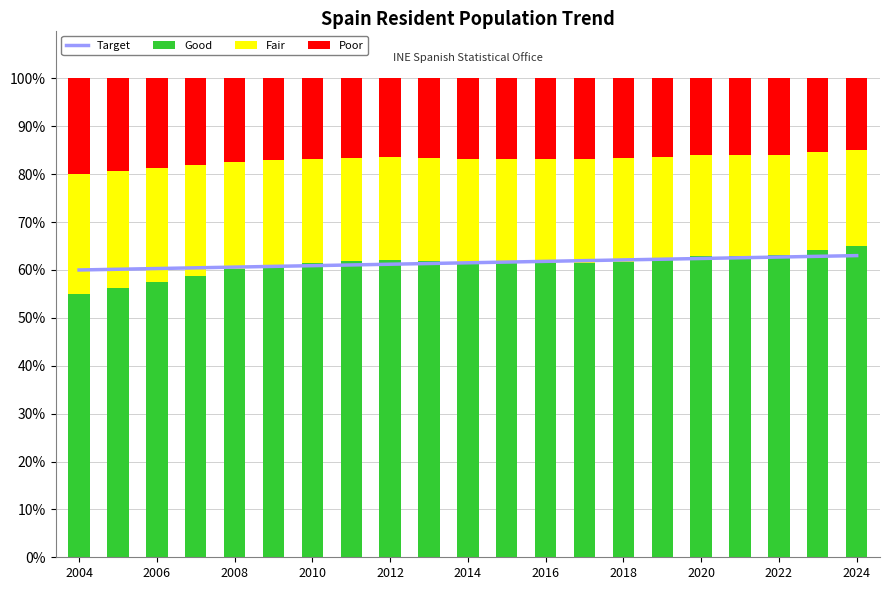

The value of Fair at 15 is 9.6. True or false?

False